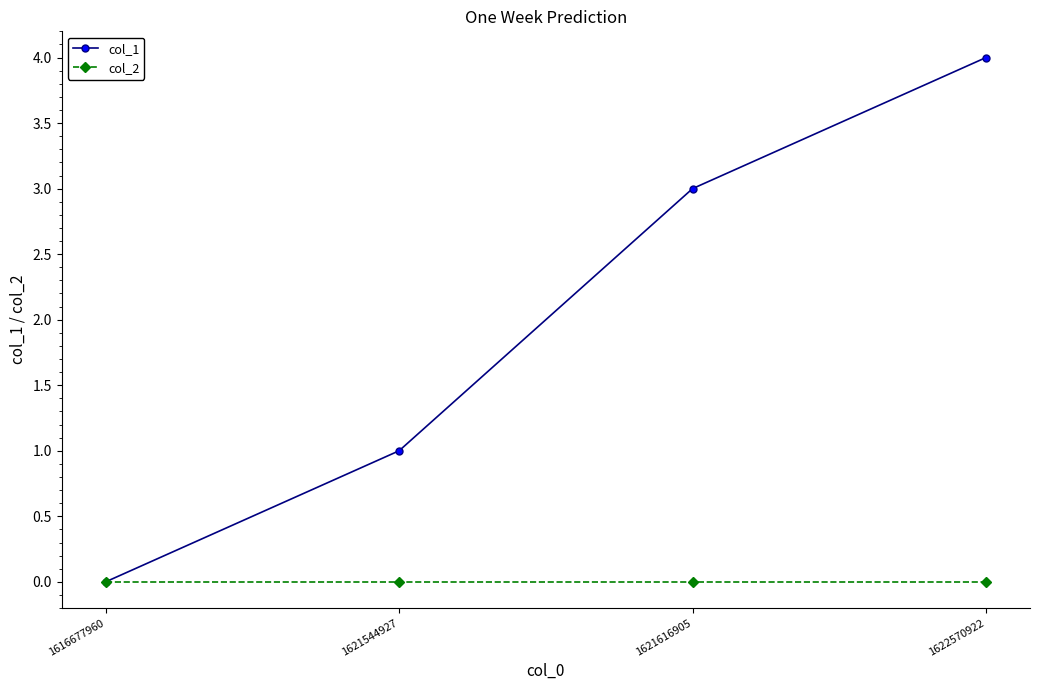

How many lines are shown in the chart?

2